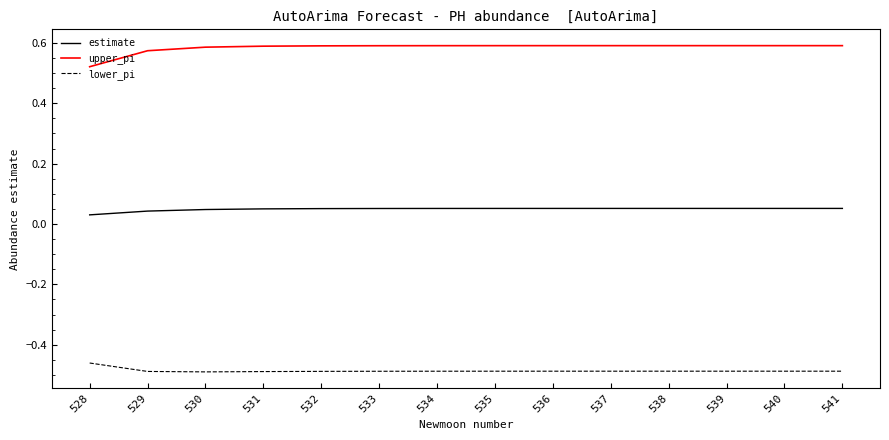

True or false: lower_pi and estimate intersect in this chart.

False